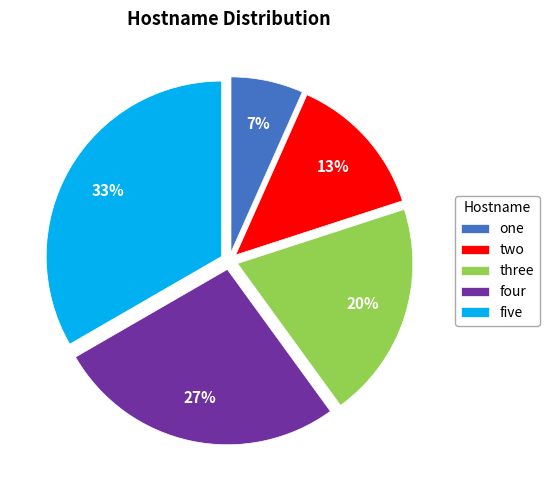

What percentage is the three slice, to the nearest percent?

20%